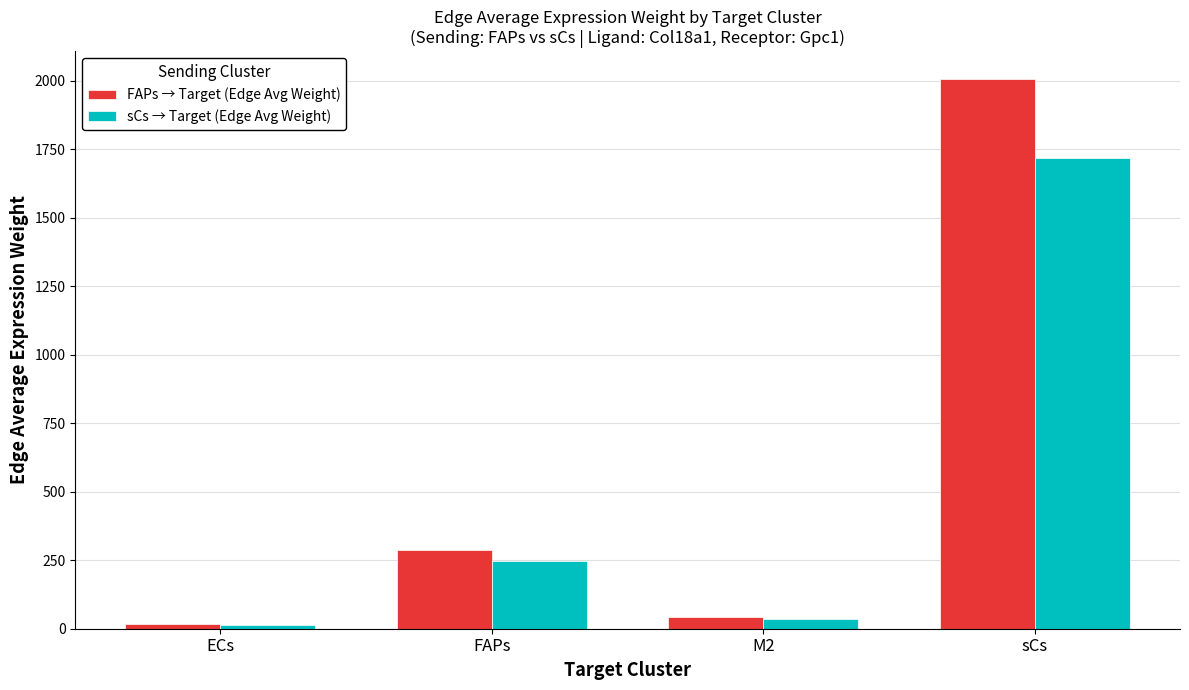

Reading left to right, what are all the values shown in this chart?

FAPs → Target (Edge Avg Weight): ECs=17.6	FAPs=289.0	M2=43.2	sCs=2007.6
sCs → Target (Edge Avg Weight): ECs=15.1	FAPs=247.4	M2=37.0	sCs=1718.9